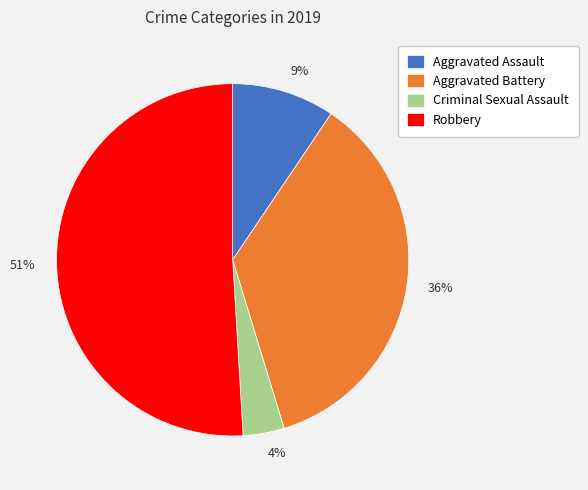

Rank the categories by value from lowest to highest.

Criminal Sexual Assault, Aggravated Assault, Aggravated Battery, Robbery